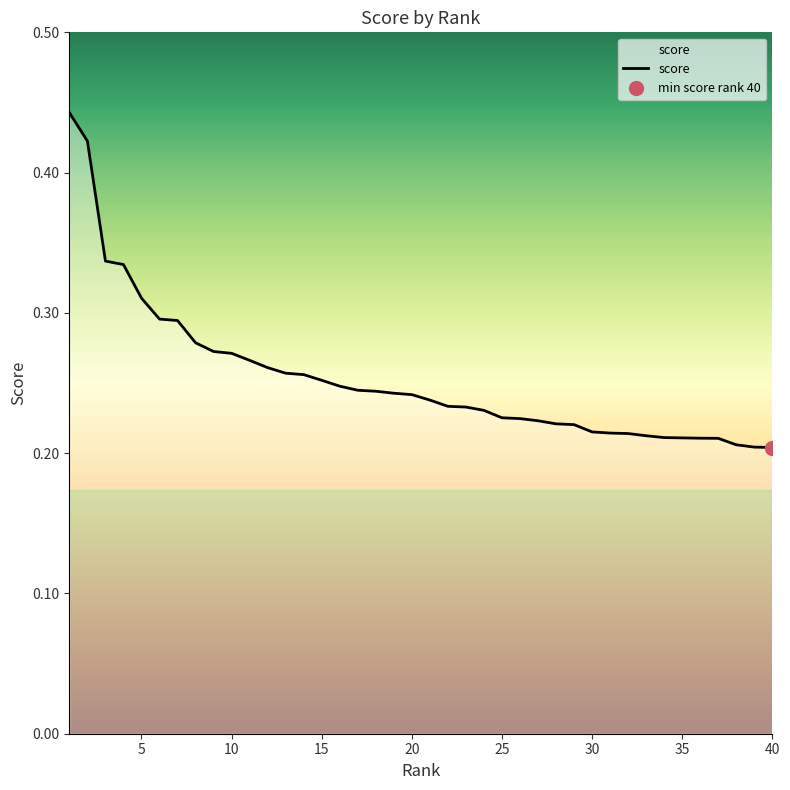

What is the value of the 29th point from the left?

0.2